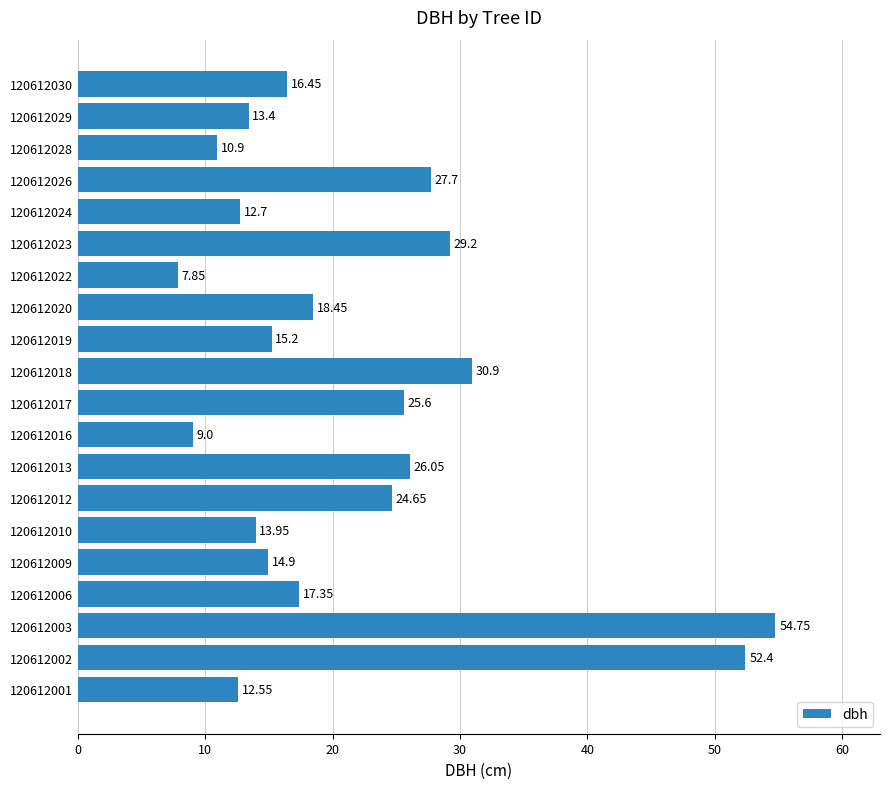

What is the difference between the values at 120612029 and 120612018?

17.5